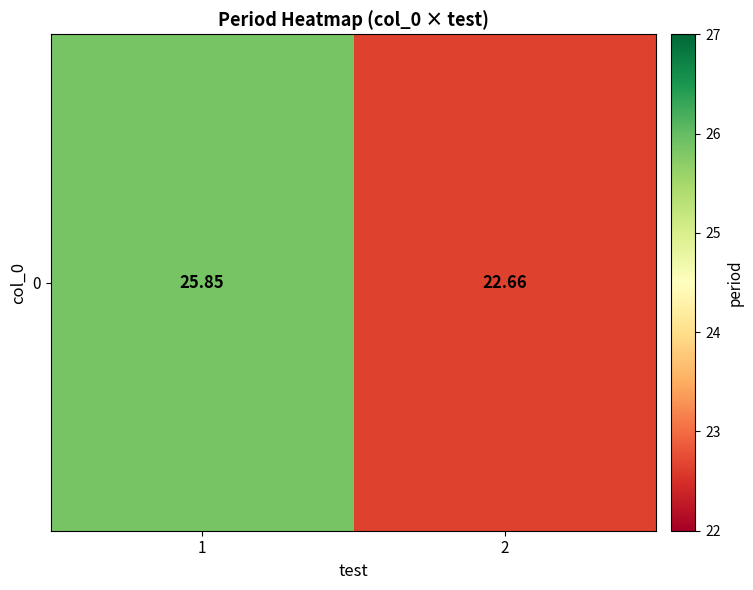

Reading right to left, transcribe all the data shown in this chart.

22.7	25.9